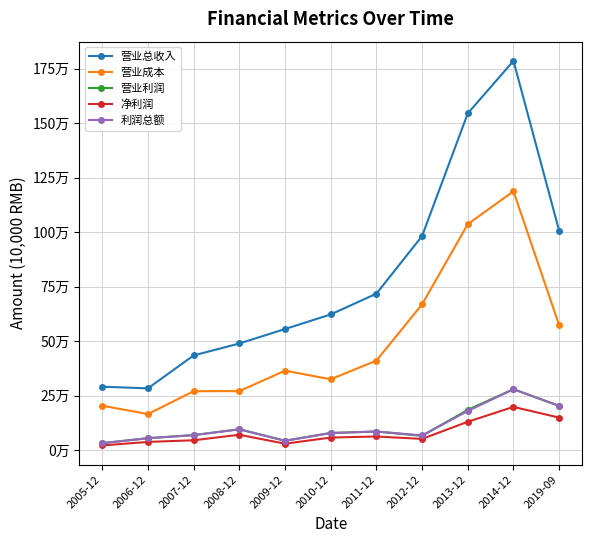

What is the label of the 10th point from the left?

2014-12